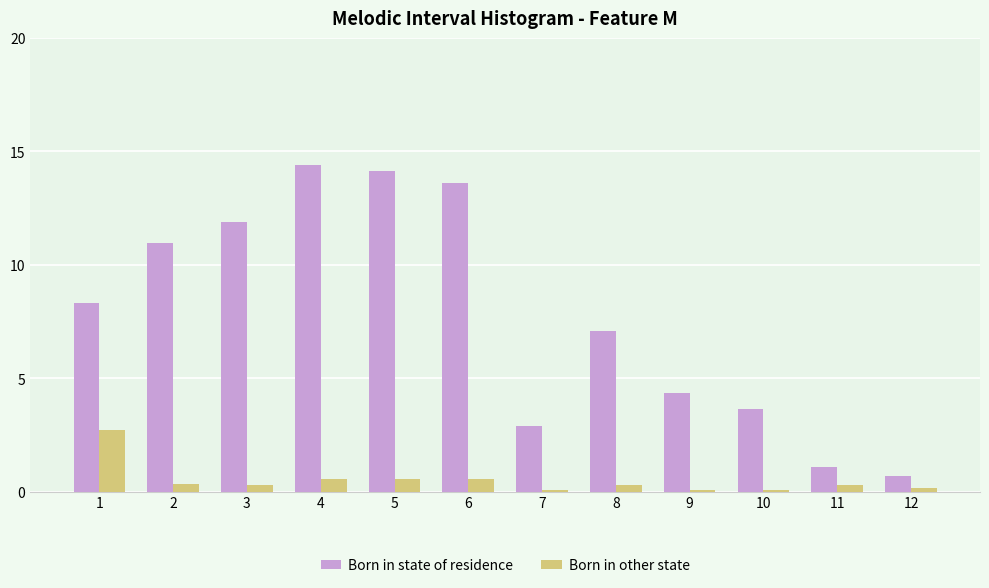

Which label corresponds to the largest value in the chart?

4